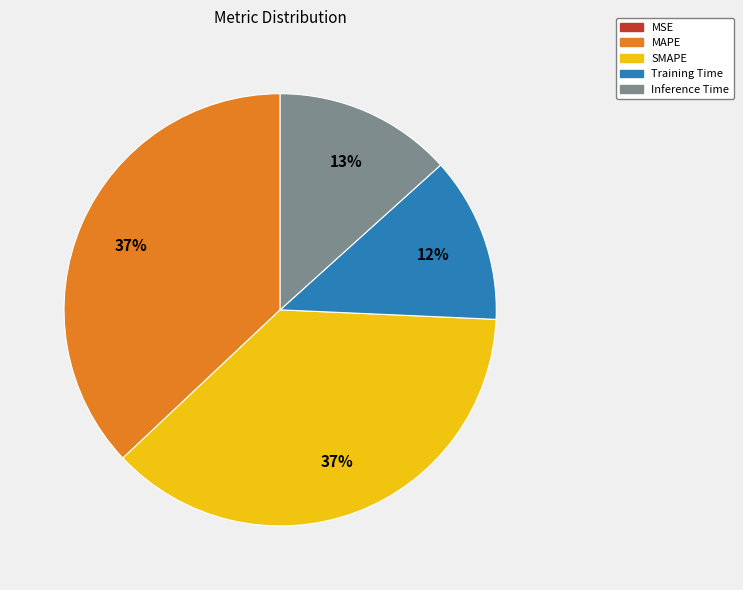

Between Training Time and Inference Time, which is larger?

Inference Time